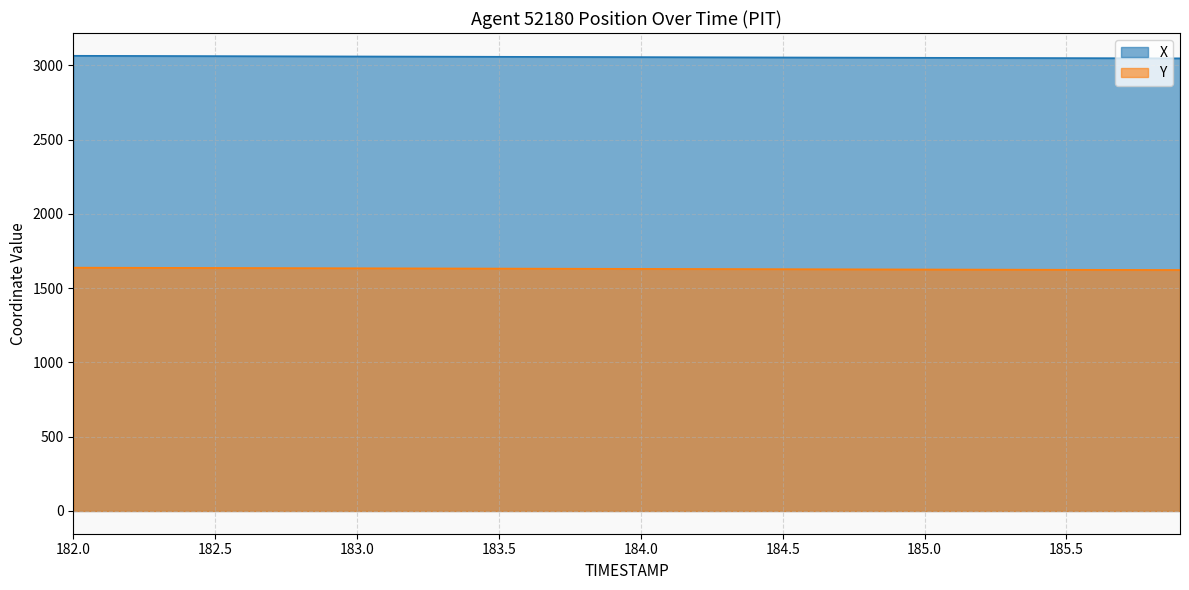

Reading left to right, transcribe all the data shown in this chart.

X: 3064.9	3064.5	3064.0	3063.6	3063.1	3062.7	3062.2	3061.8	3061.3	3060.9	3060.4	3060.0	3059.5	3059.1	3058.6	3058.2	3057.7	3057.3	3056.8	3056.4	3055.9	3055.5	3055.0	3054.6	3054.1	3053.7	3053.2	3052.8	3052.3	3051.9	3051.4	3051.0	3050.6	3050.2	3049.8	3049.3	3048.9	3048.5	3048.1	3047.7
Y: 1638.4	1638.0	1637.5	1637.1	1636.7	1636.3	1635.9	1635.5	1635.1	1634.7	1634.3	1633.8	1633.4	1633.0	1632.6	1632.2	1631.8	1631.4	1631.0	1630.6	1630.2	1629.7	1629.3	1628.9	1628.5	1628.1	1627.7	1627.3	1626.9	1626.5	1626.1	1625.7	1625.3	1624.9	1624.5	1624.1	1623.7	1623.4	1623.0	1622.6